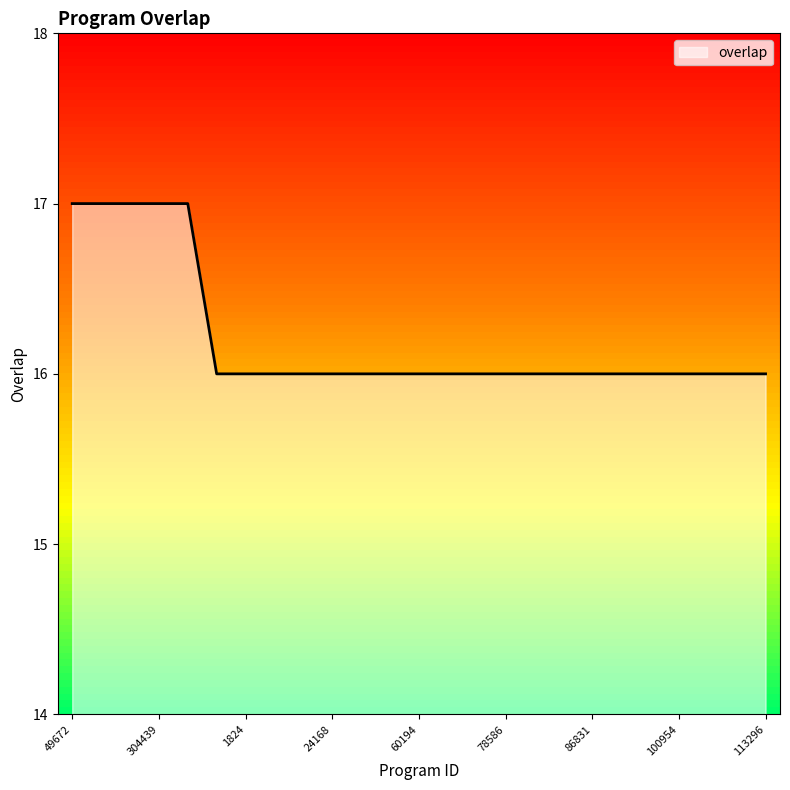

What is the minimum value shown in the chart?

16